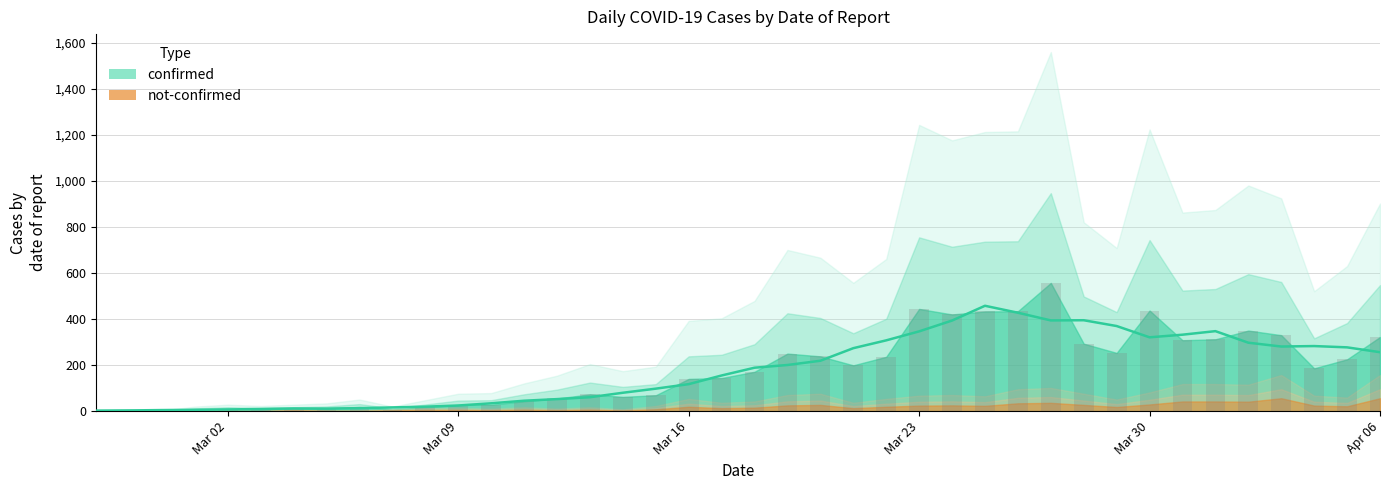

How many data points are less than 171?

20